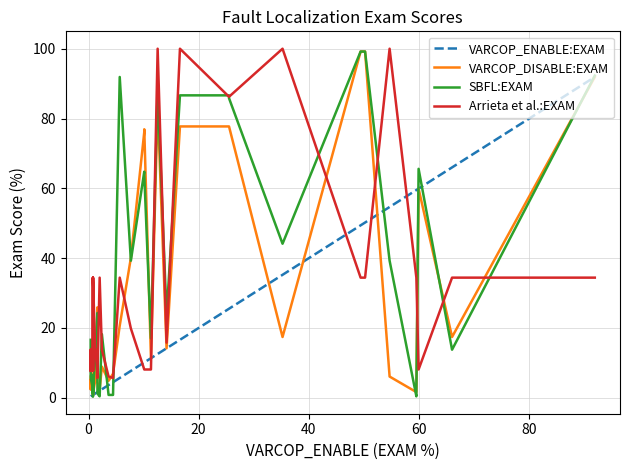

True or false: SBFL:EXAM and Arrieta et al.:EXAM intersect in this chart.

True